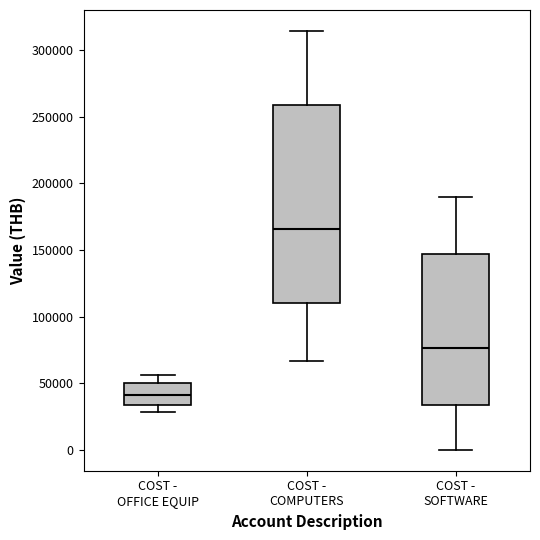

Reading left to right, transcribe this box plot: for each box, give where its median line is, the range the box spans, and where its two whiskers end, as read against the y-axis. The values are not printed on the chart, so give them approximately, as read against the axis.

COST - OFFICE EQUIP: median 40000, box 35000 to 50000, whiskers 30000 to 55000
COST - COMPUTERS: median 165000, box 110000 to 260000, whiskers 65000 to 315000
COST - SOFTWARE: median 75000, box 35000 to 145000, whiskers 0 to 190000